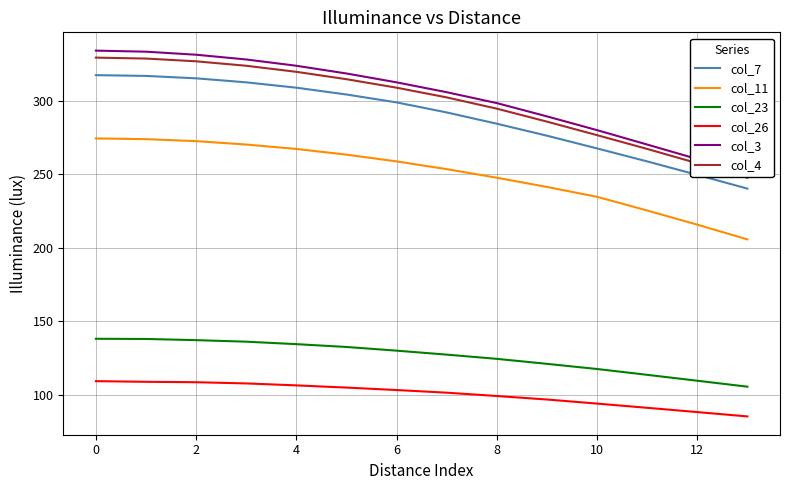

The value of col_3 at 9 is 155.0. True or false?

False